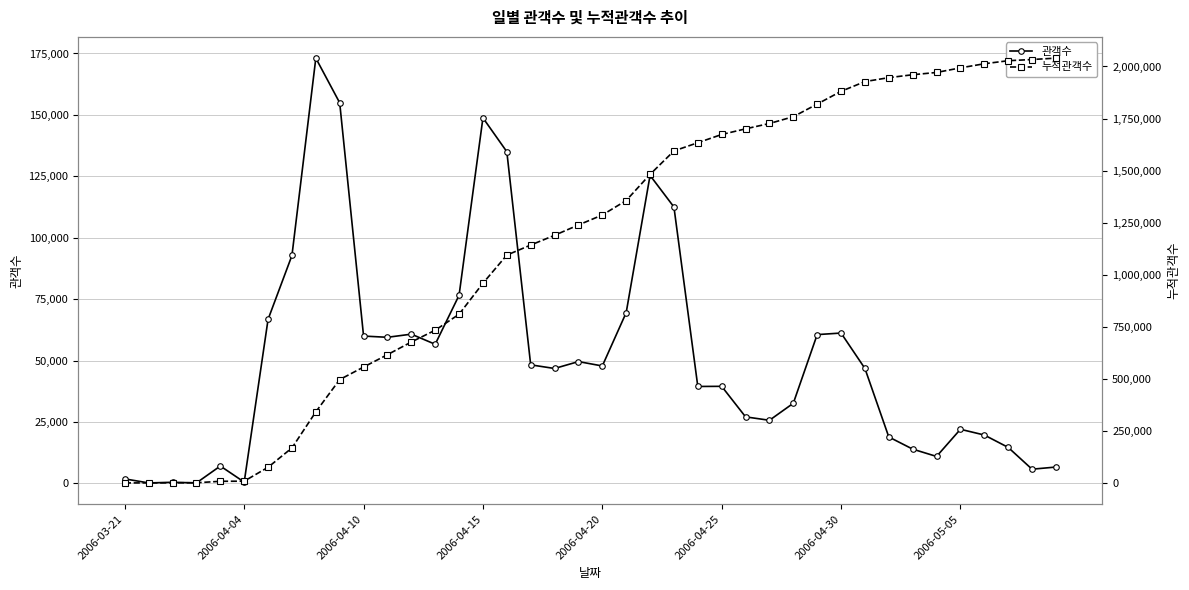

At 37, list the series in order from largest to smallest.

누적관객수, 관객수